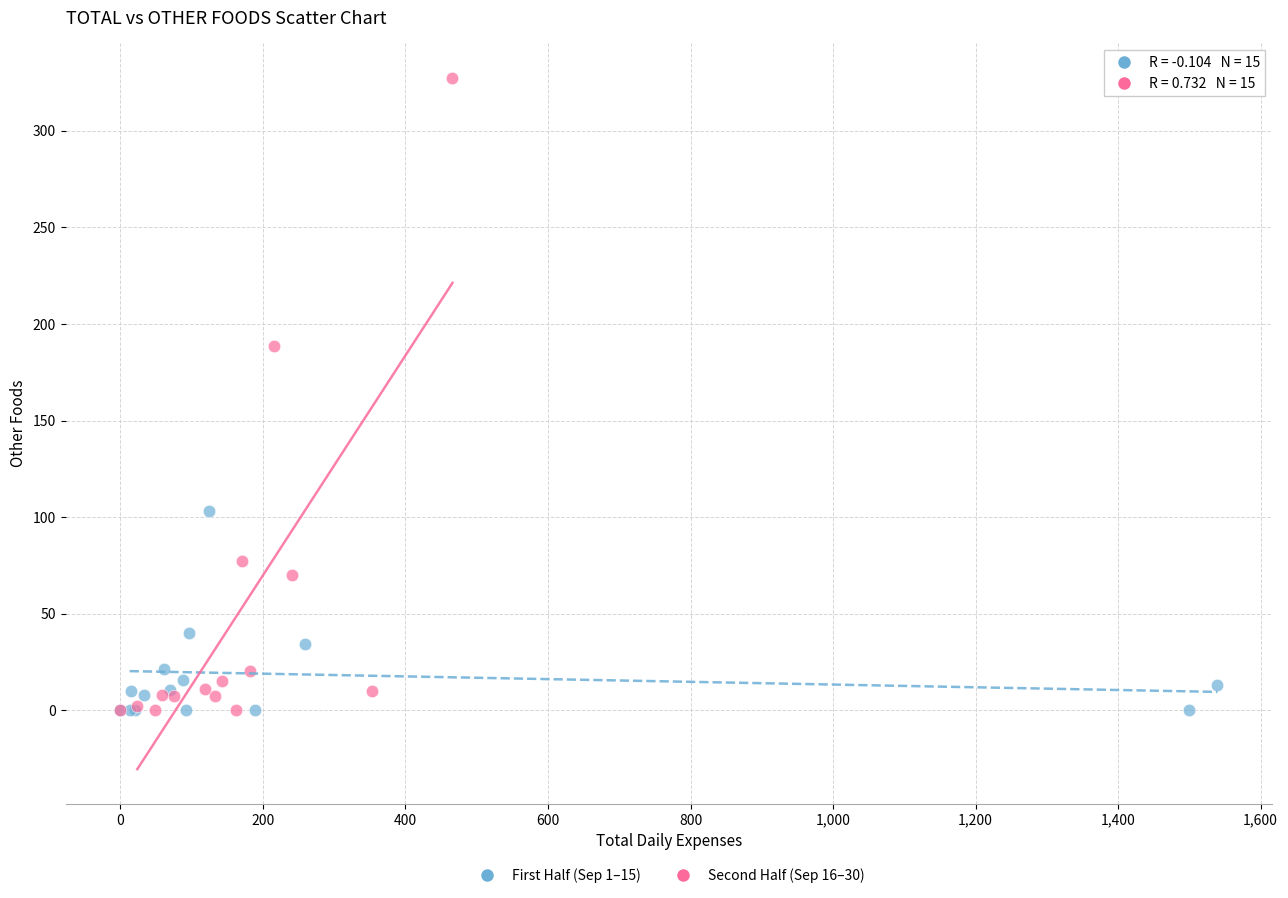

Which series has the widest spread of Y values?

Second Half (Sep 16–30)